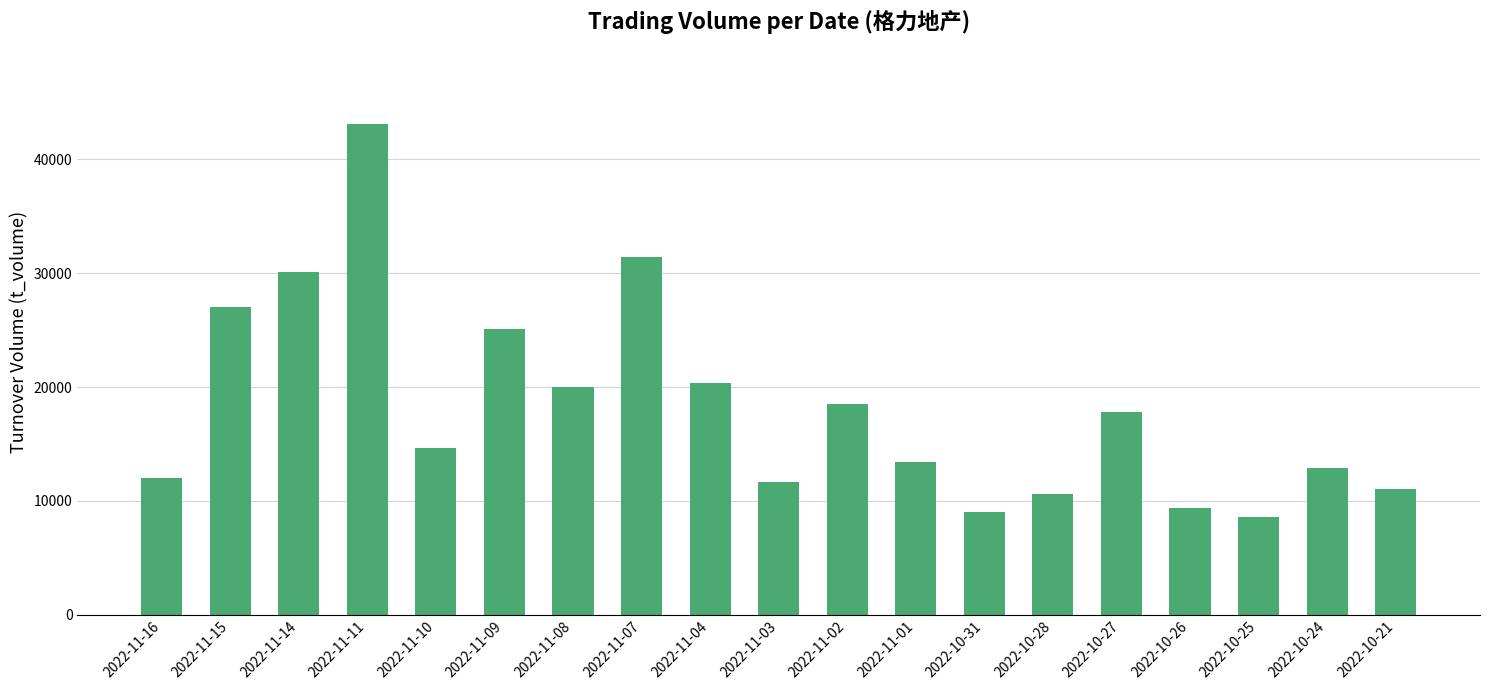

What is the approximate value at 2022-11-15?

27055